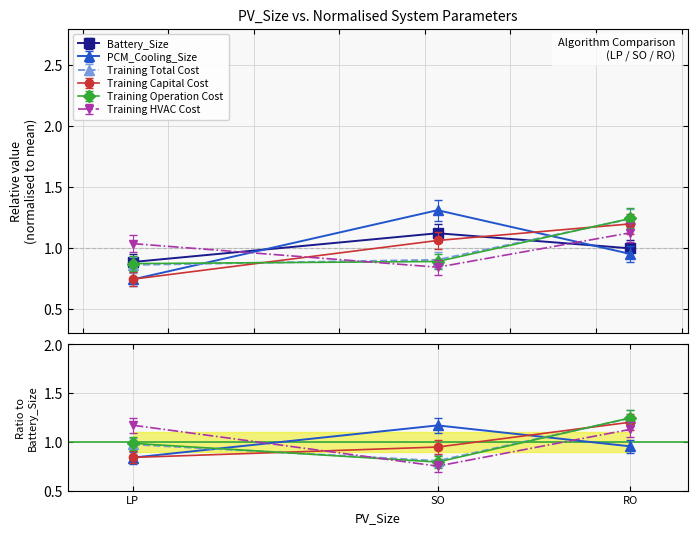

What is the total value across all series at LP?

5.2